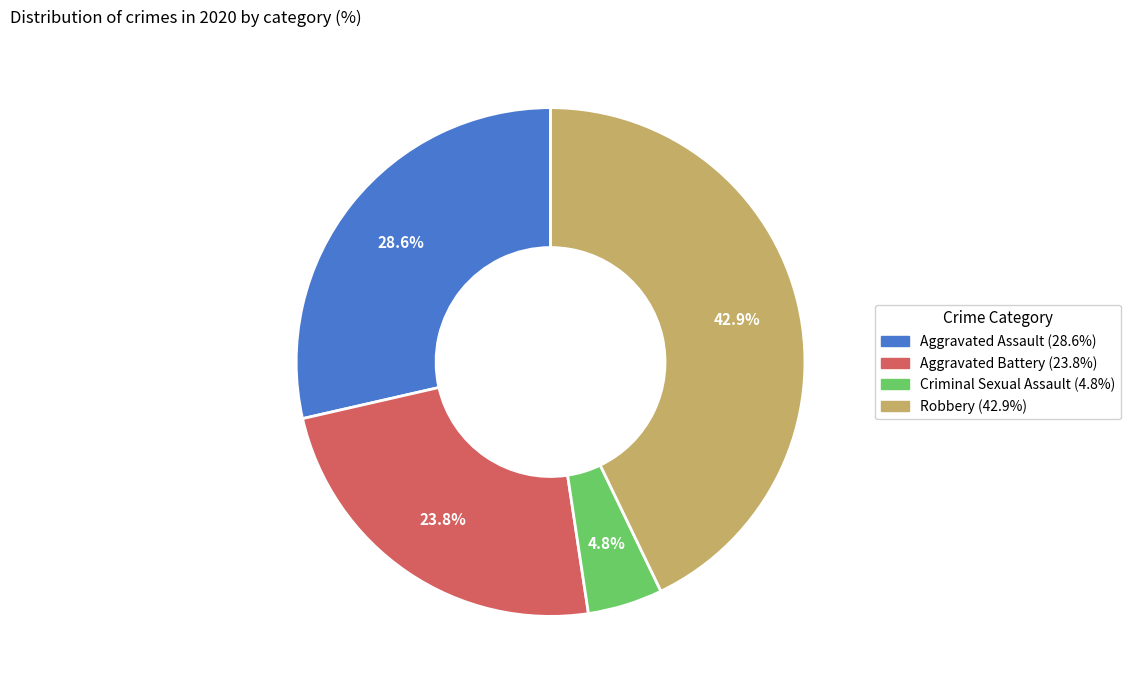

Is there any slice that represents more than half of the pie?

No